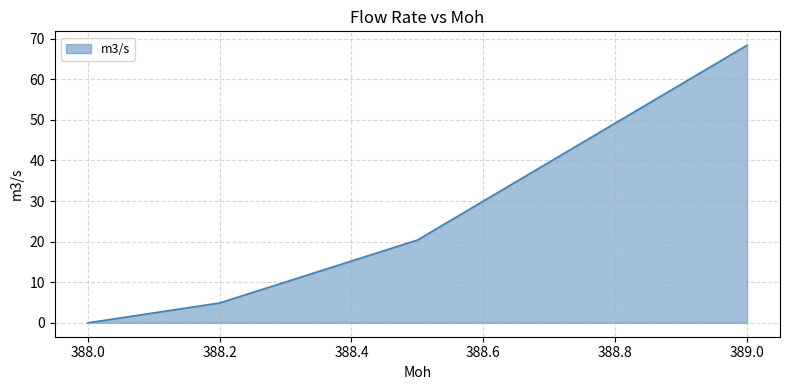

What is the sum of all values?

93.7